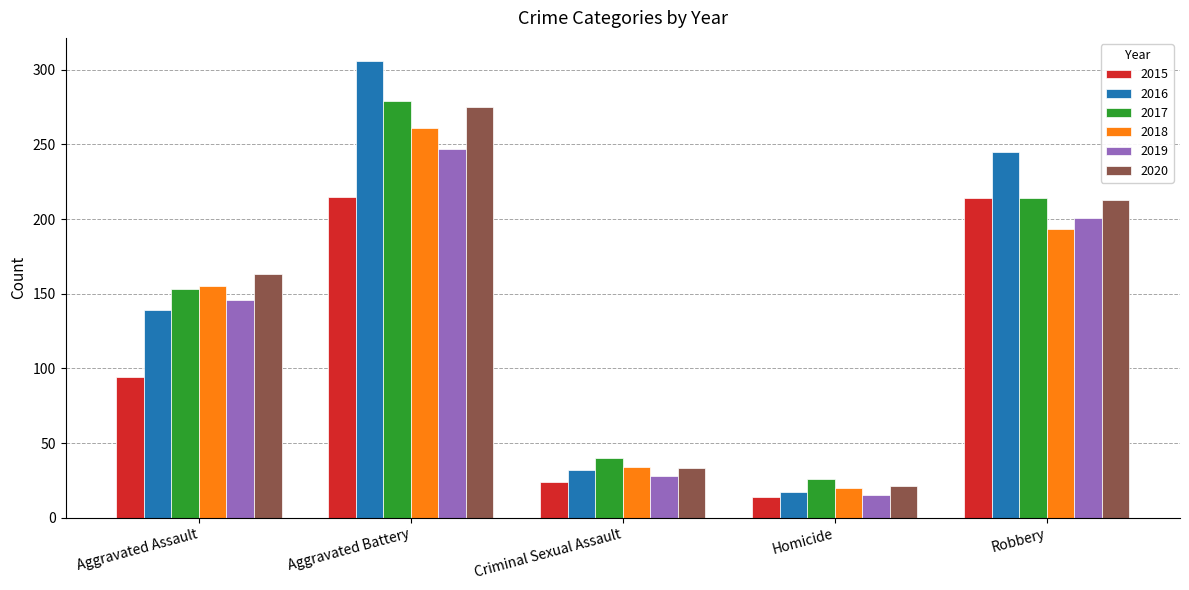

What position from the right is Criminal Sexual Assault?

3